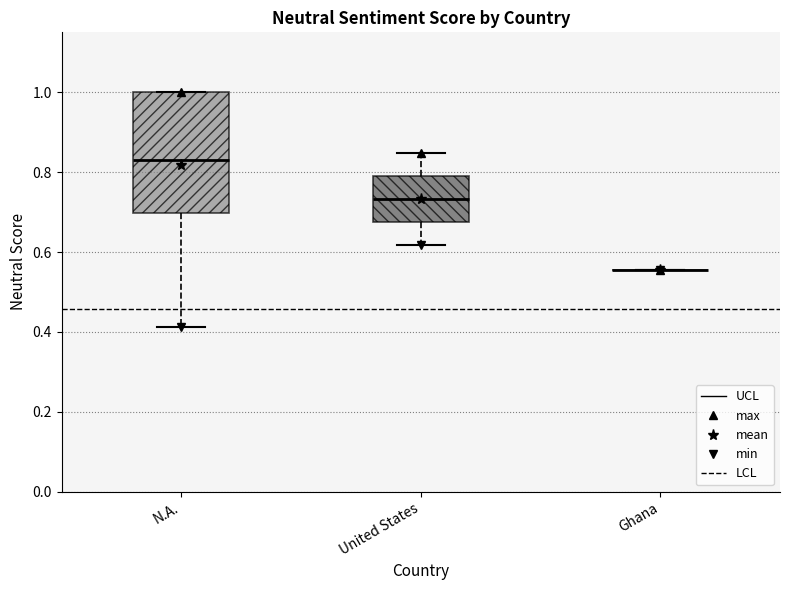

Reading left to right, read every box against the y-axis: the position of its median line, the range the box covers, and the ends of its whiskers. The values are not printed on the chart, so give them approximately, as read against the axis.

N.A.: median 0.84, box 0.70 to 1.00, whiskers 0.42 to 1.00
United States: median 0.74, box 0.68 to 0.80, whiskers 0.62 to 0.84
Ghana: box collapsed to a line at 0.56, whiskers 0.56 to 0.56